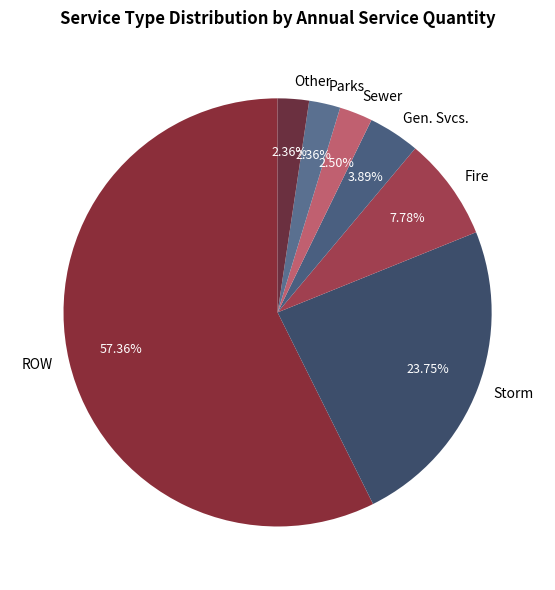

Which slice is the largest?

ROW